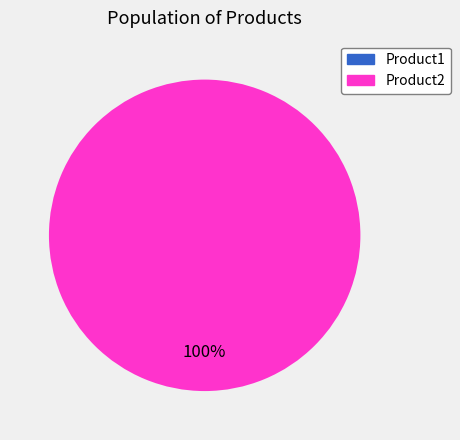

The Product1 slice represents 0% of the pie. True or false?

True